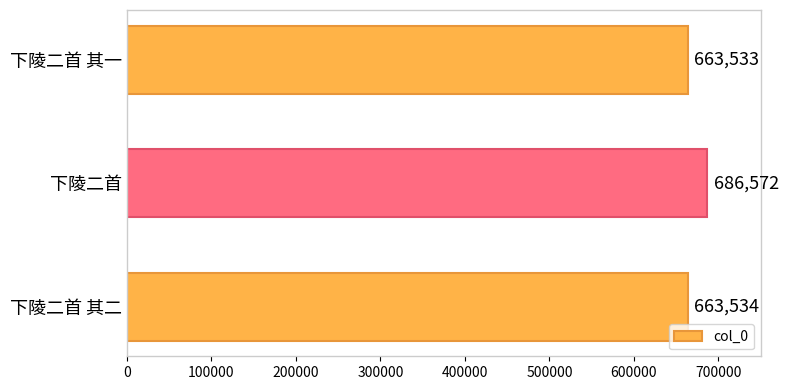

What value does the data have at 下陵二首 其一, to the nearest 50?

663550